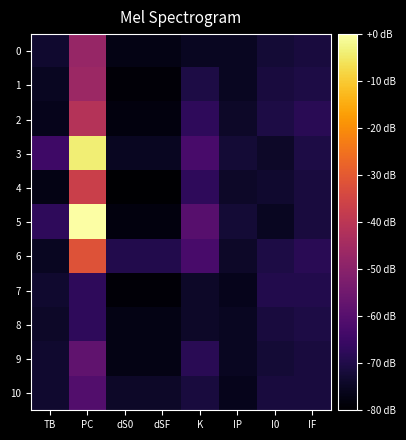

At PC, list the series in order from largest to smallest.

5, 3, 6, 4, 2, 1, 0, 9, 10, 7, 8